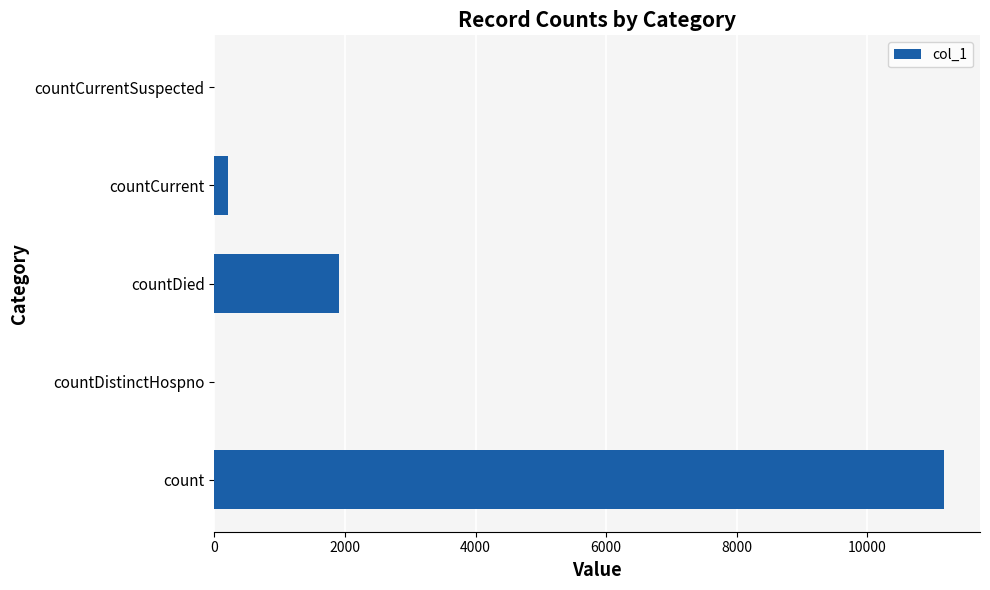

What is the change in value from count to countDistinctHospno?

-11168